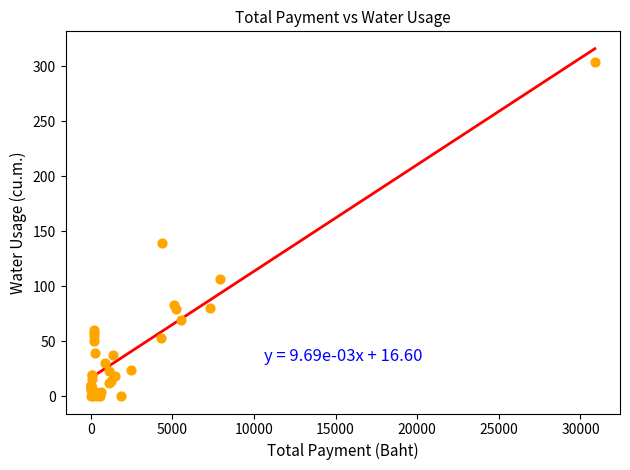

What Y value in the scatter plot is closest to 152?

139